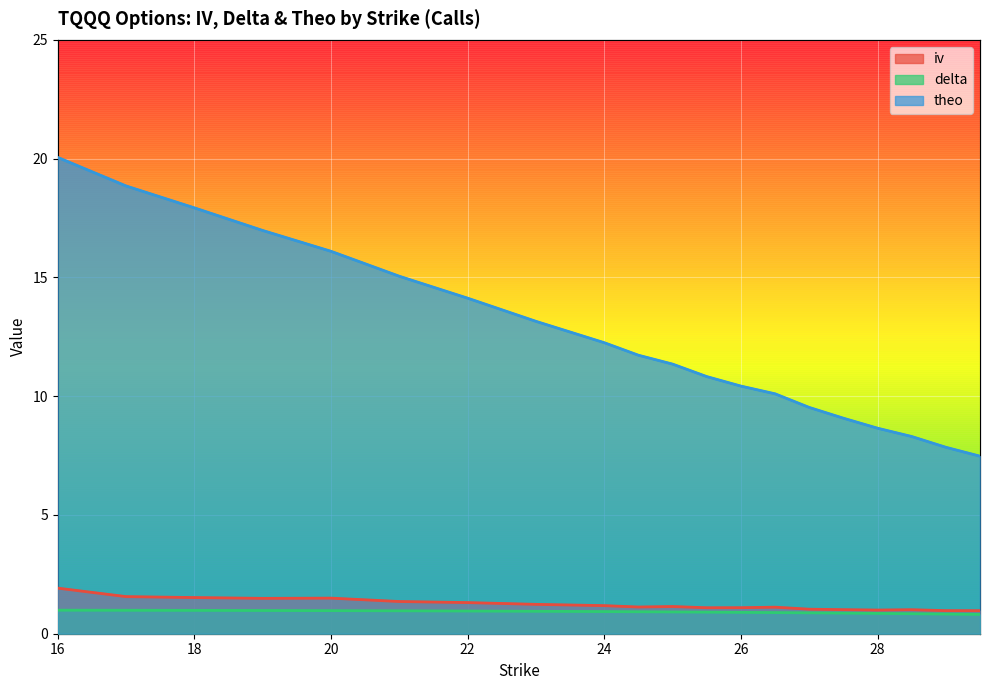

True or false: iv and delta cross at least once.

False